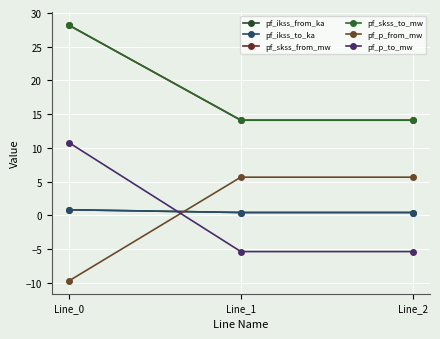

What is the approximate value of pf_p_from_mw at Line_0?

-9.7